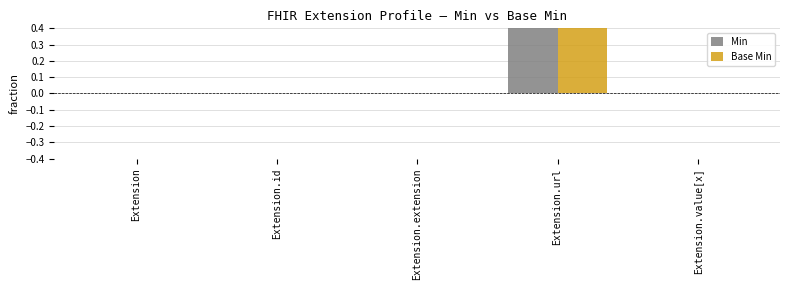

True or false: Base Min has a value of 1 at Extension.url.

True